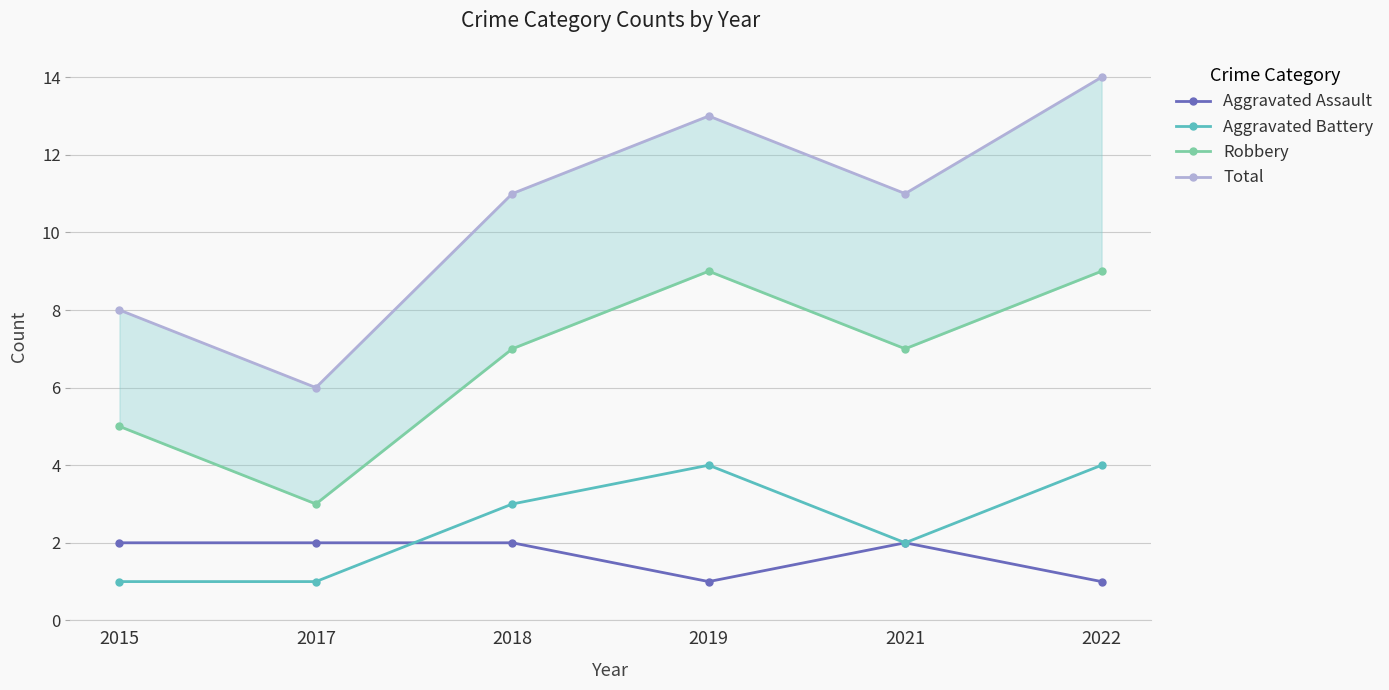

The Aggravated Assault series shows 2 at 2019. True or false?

False